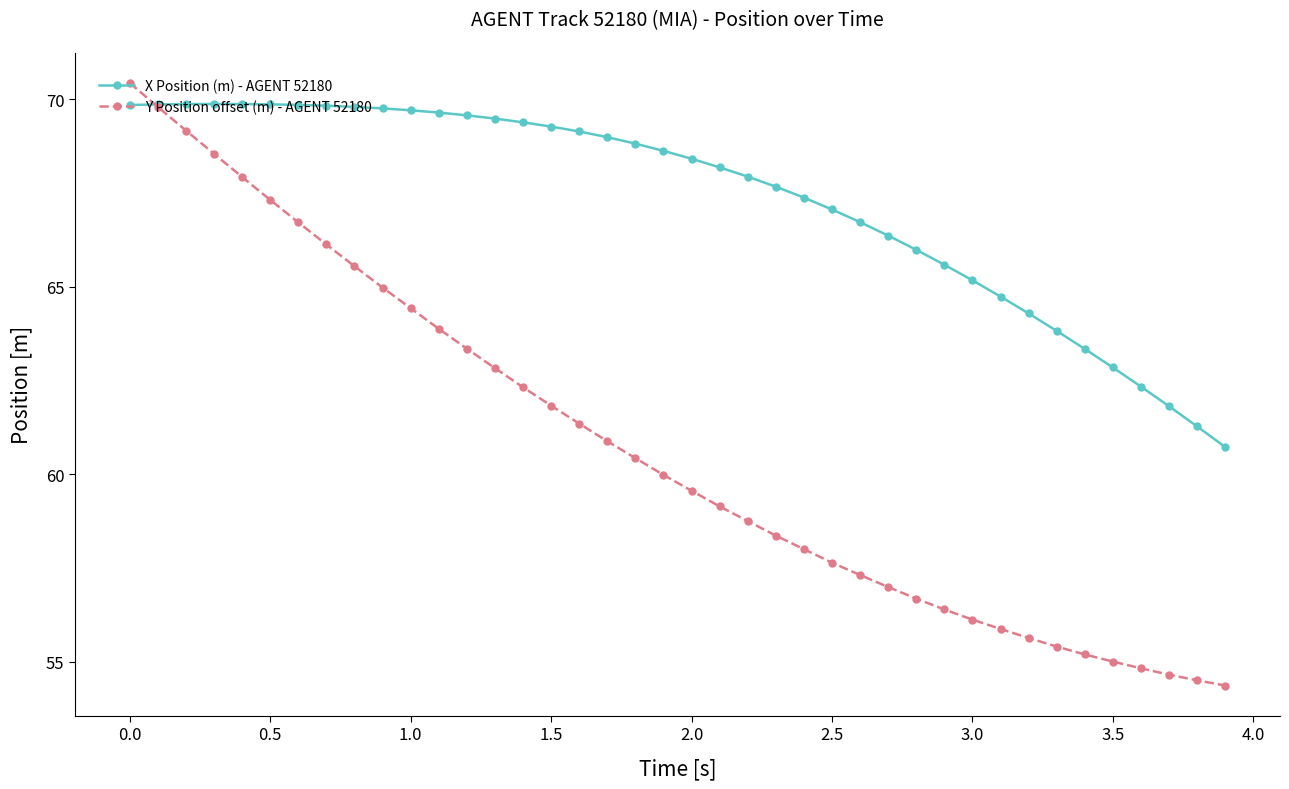

Which series has the largest range (max minus min)?

Y Position offset (m) - AGENT 52180